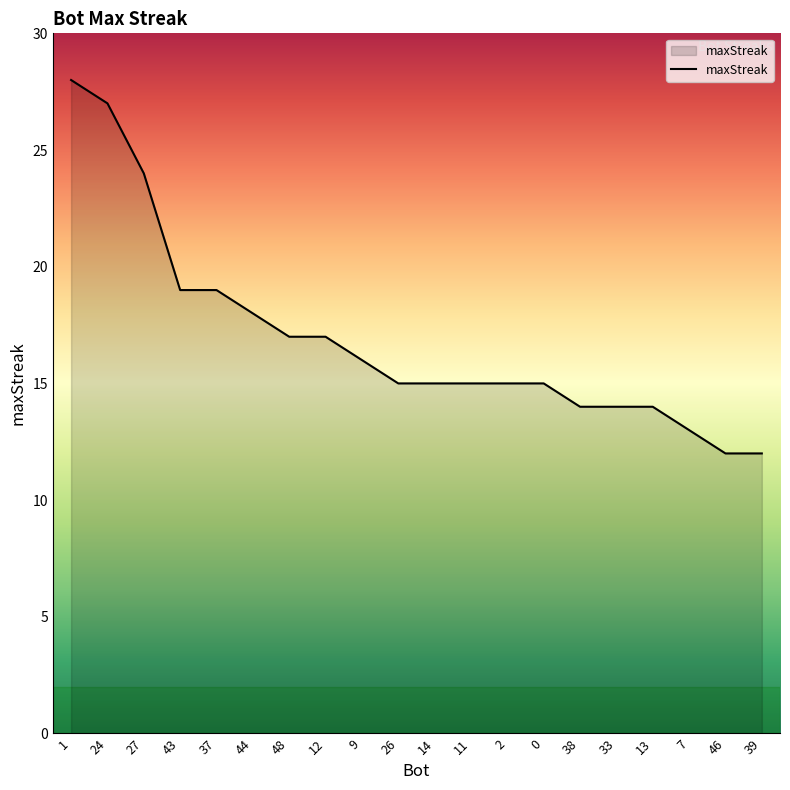

What is the smallest value displayed?

12